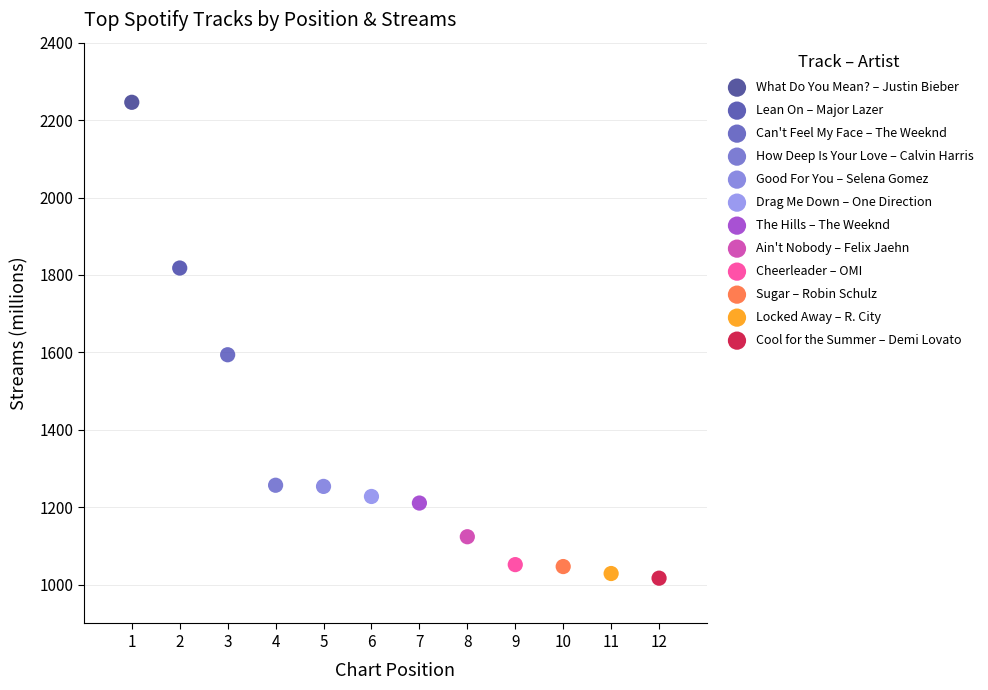

What are all the series names shown in the legend?

What Do You Mean? – Justin Bieber, Lean On – Major Lazer, Can't Feel My Face – The Weeknd, How Deep Is Your Love – Calvin Harris, Good For You – Selena Gomez, Drag Me Down – One Direction, The Hills – The Weeknd, Ain't Nobody – Felix Jaehn, Cheerleader – OMI, Sugar – Robin Schulz, Locked Away – R. City, Cool for the Summer – Demi Lovato